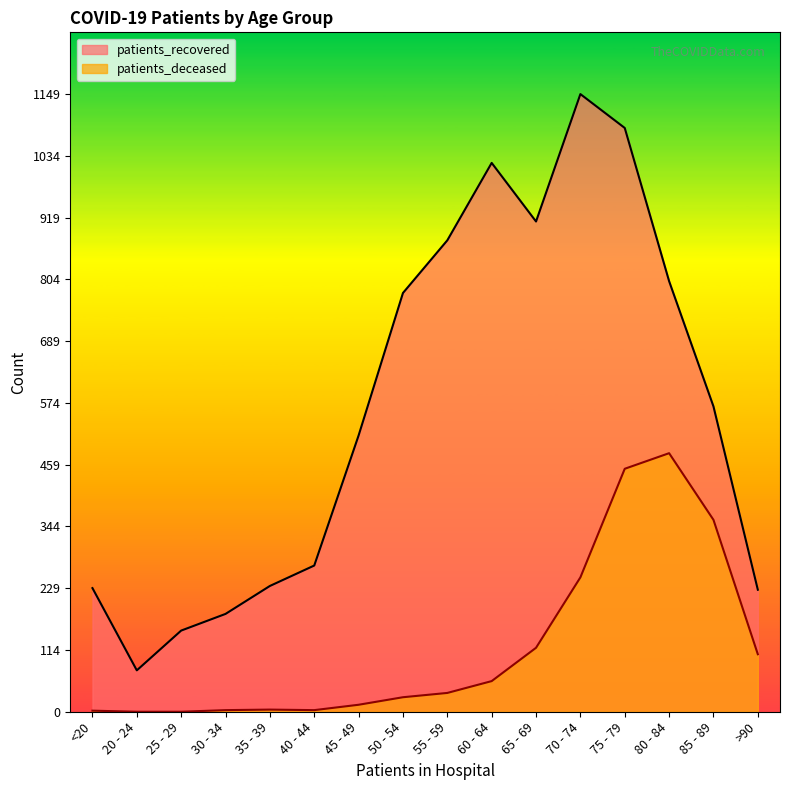

What is the value of the patients_deceased point at the 11th from the left?

119